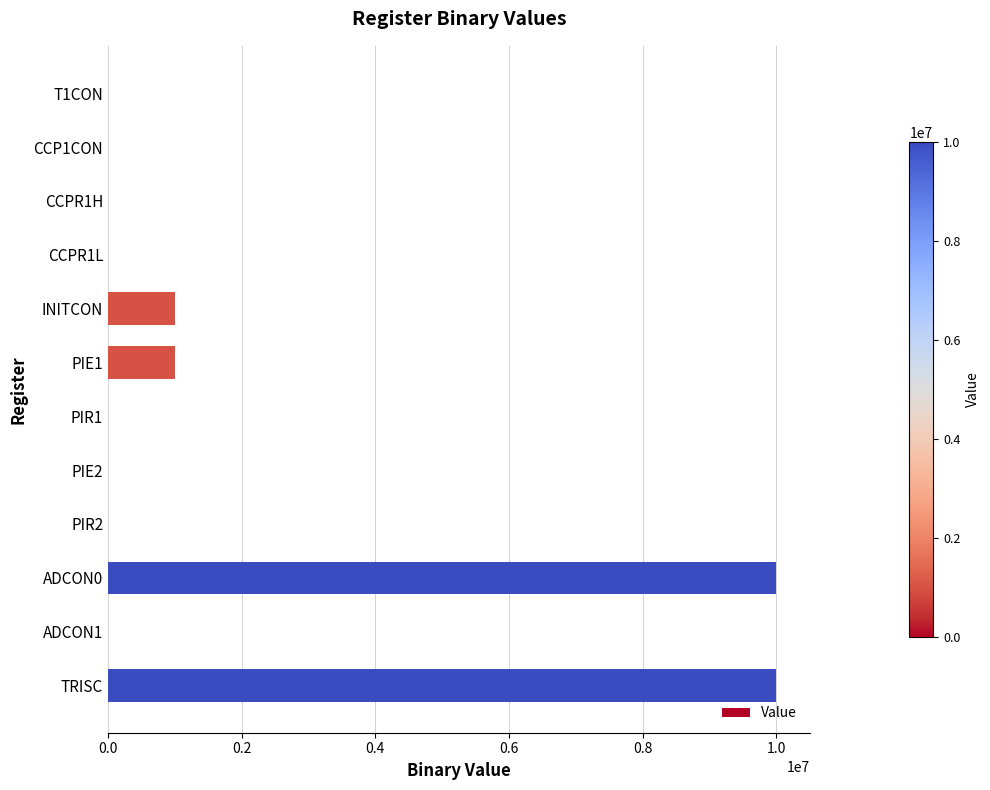

What is the average value?

1833527